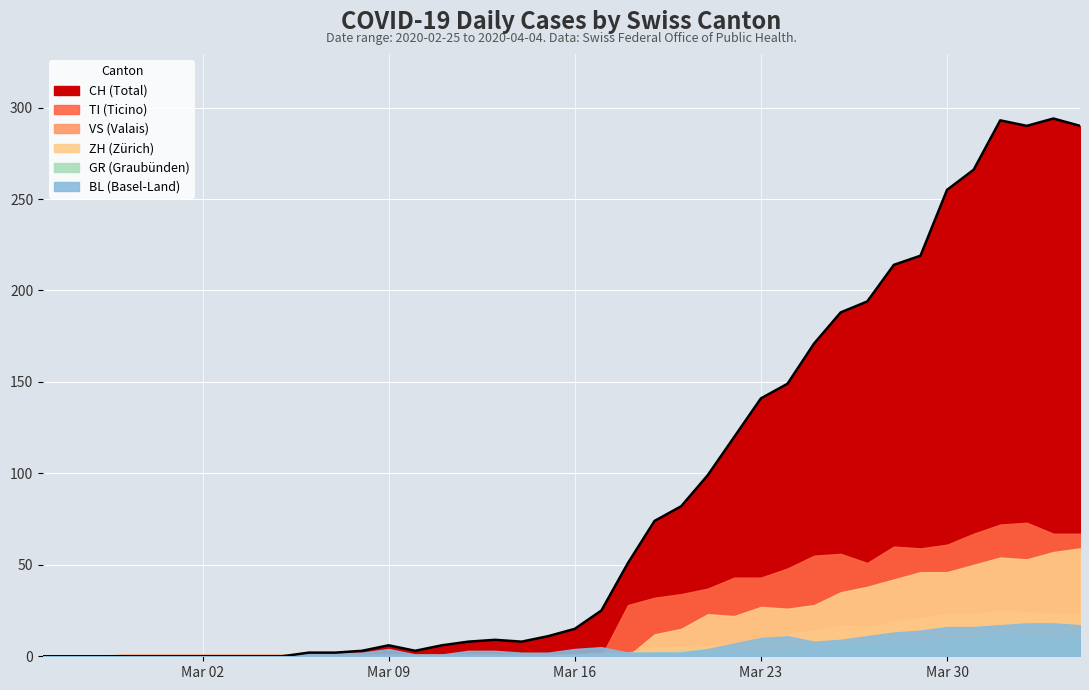

Is it true that TI equals 26 at 2020-03-10?

False